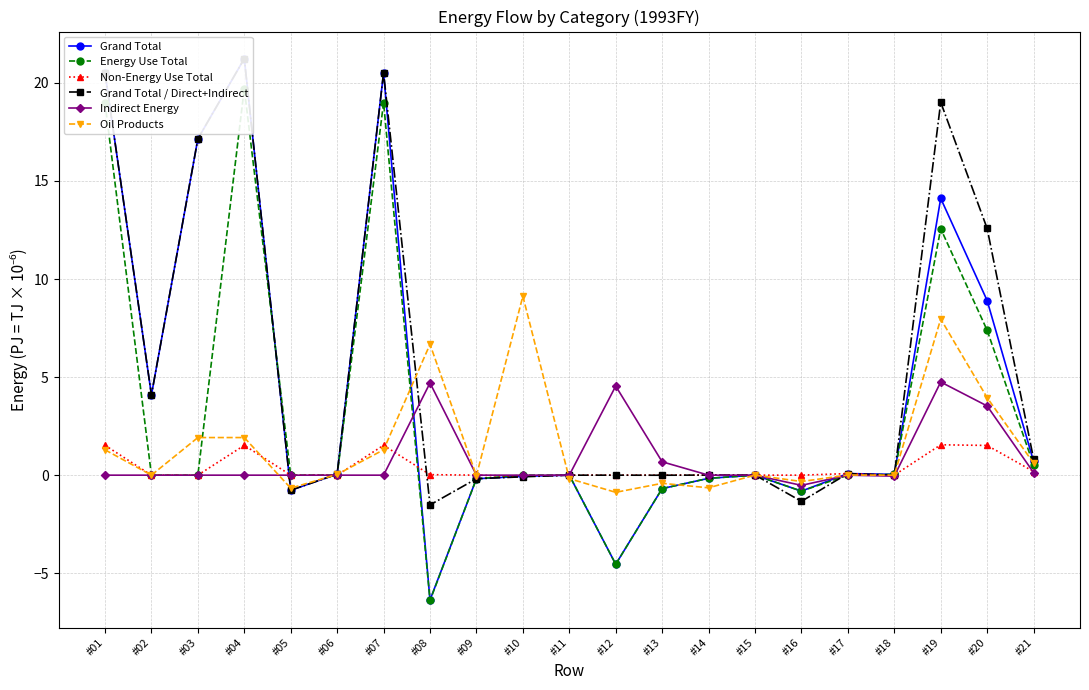

Between #06 and #08, which series saw the biggest shift?

Oil Products